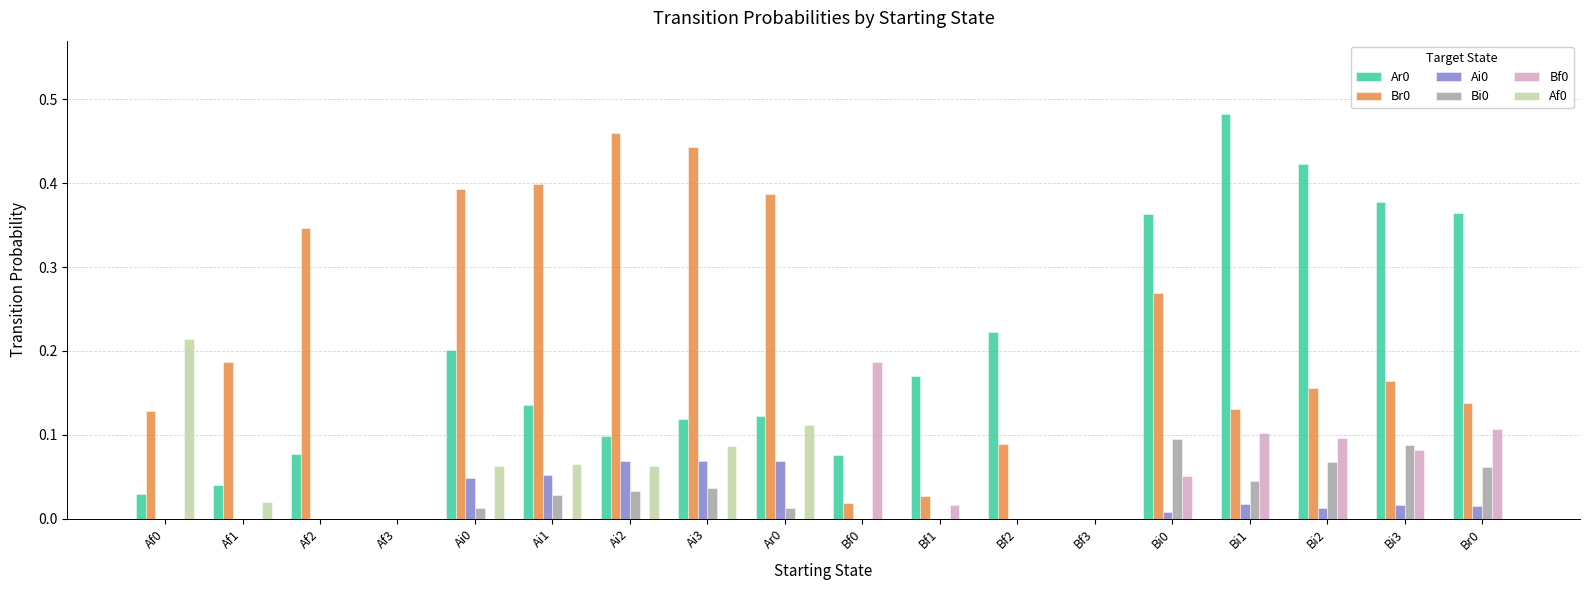

How many groups of bars are there?

18